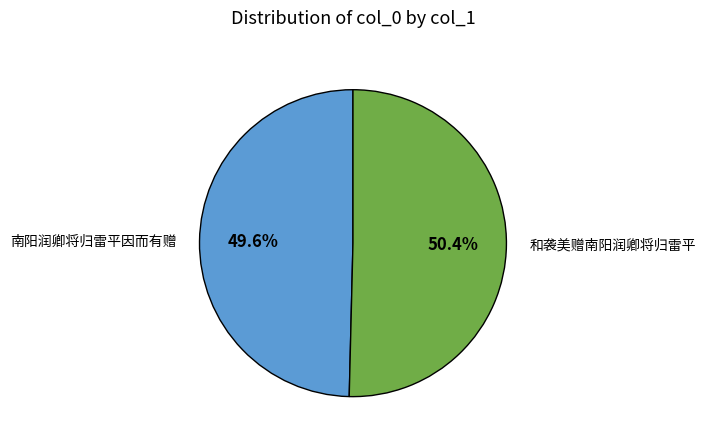

Do 南阳润卿将归雷平因而有赠 and 和袭美赠南阳润卿将归雷平 together represent more than half of the pie?

Yes